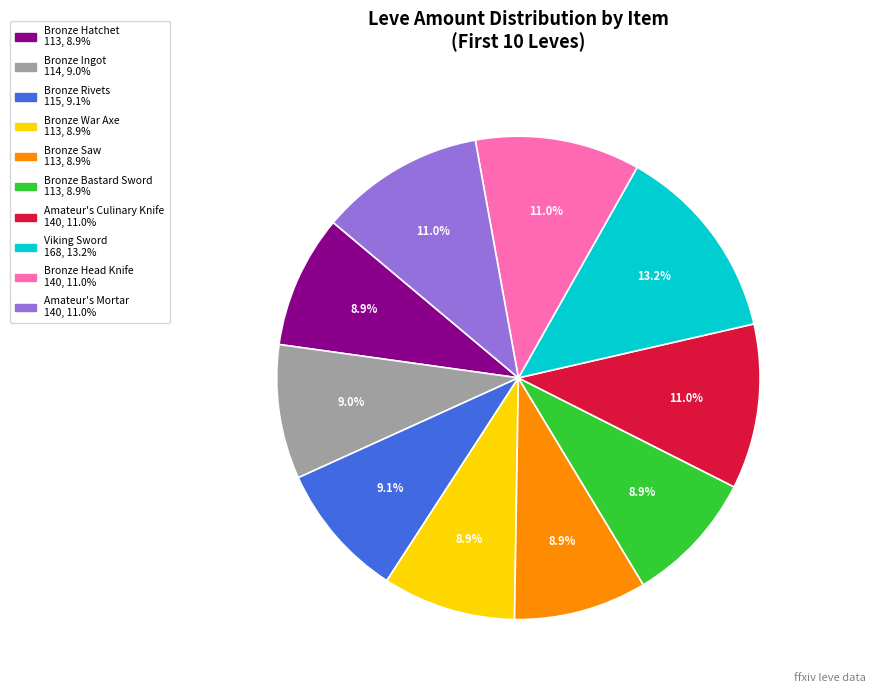

Between Bronze Head Knife and Bronze Ingot, which is larger?

Bronze Head Knife